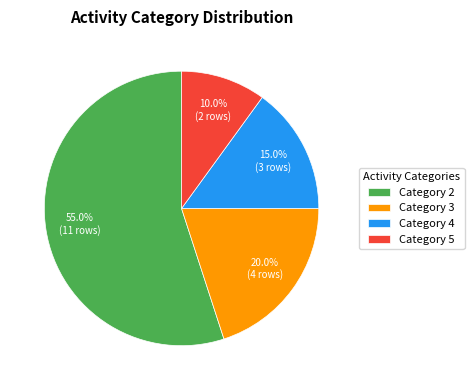

Which category accounts for the majority?

Category 2